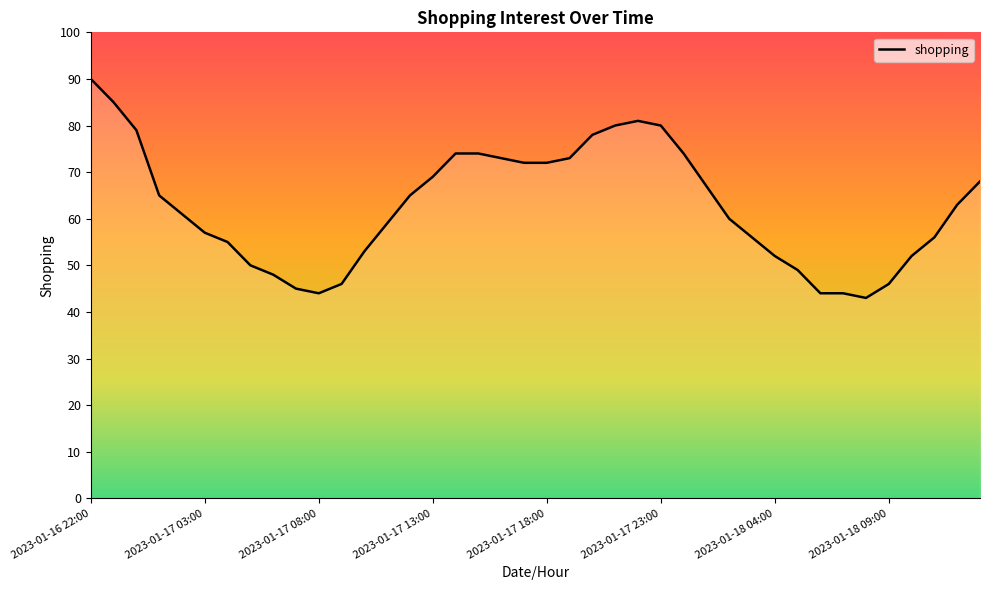

What is the smallest value displayed?

43